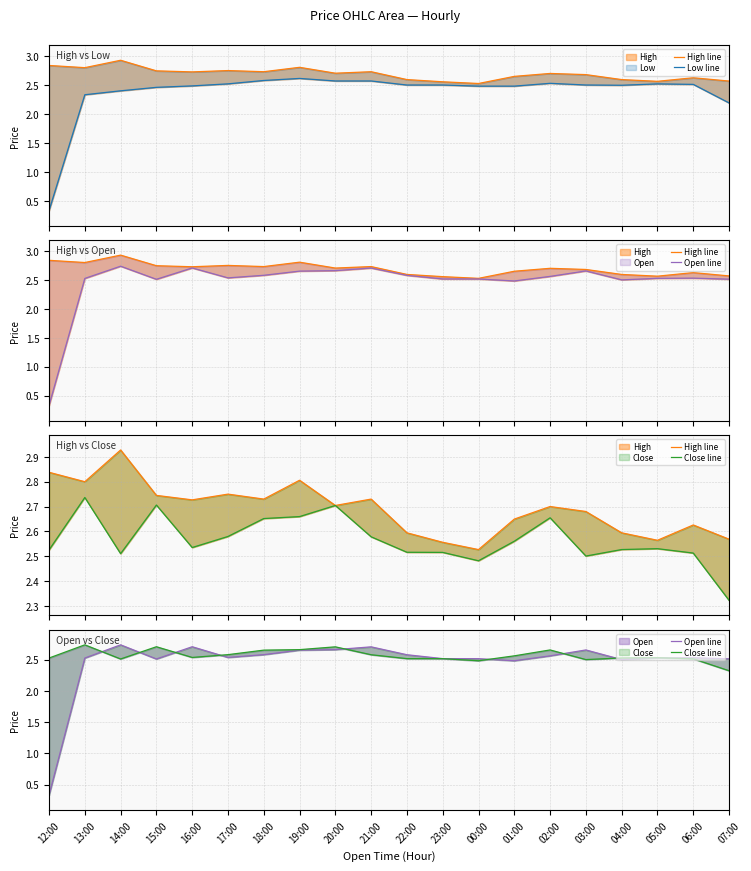

Does the chart display data point markers on the line(s)?

No